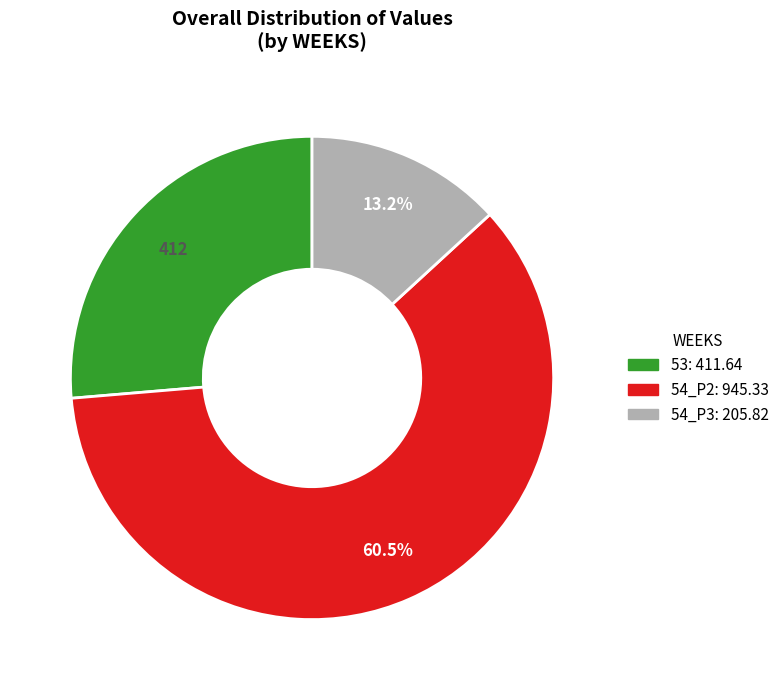

Rank the categories by value from lowest to highest.

54_P3, 53, 54_P2